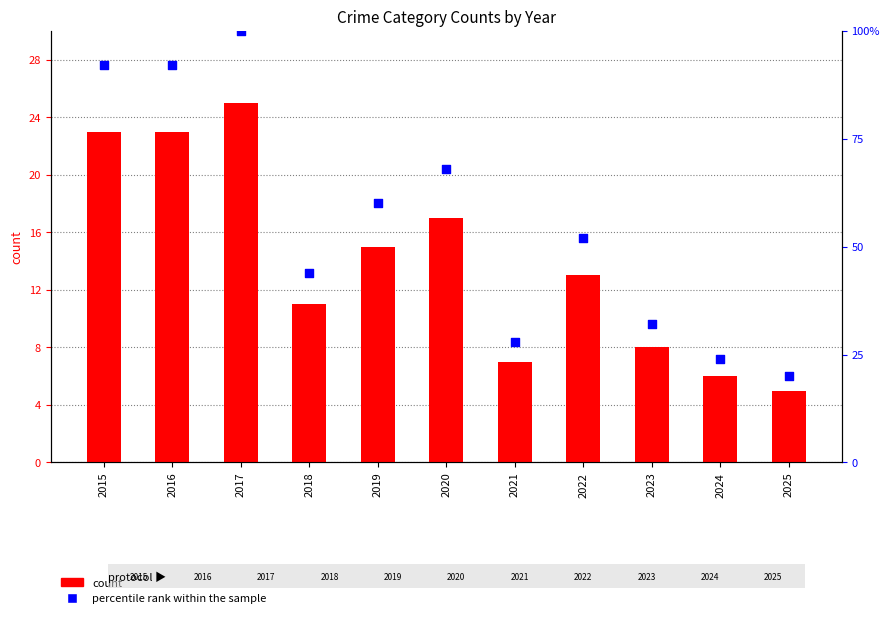

Is the value of percentile rank within the sample at 2018 greater than the value of count at 2016?

Yes